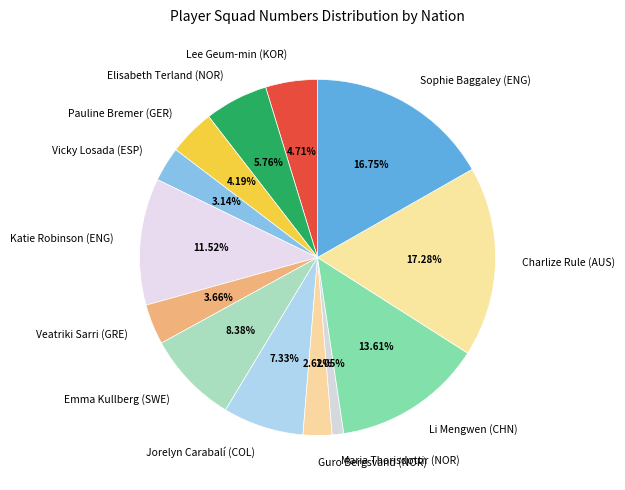

Count the number of slices in the pie.

13